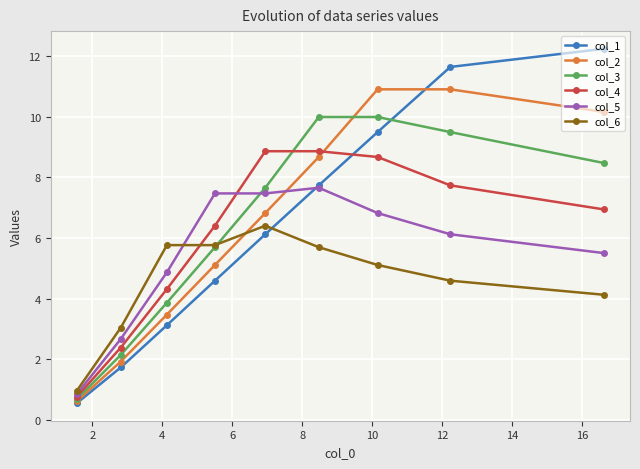

Reading left to right, what are all the values shown in this chart?

col_1: 0.6	1.7	3.1	4.6	6.1	7.7	9.5	11.6	12.2
col_2: 0.6	1.9	3.5	5.1	6.8	8.7	10.9	10.9	10.2
col_3: 0.7	2.1	3.9	5.7	7.7	10.0	10.0	9.5	8.5
col_4: 0.8	2.4	4.3	6.4	8.9	8.9	8.7	7.7	6.9
col_5: 0.9	2.7	4.9	7.5	7.5	7.7	6.8	6.1	5.5
col_6: 1.0	3.0	5.8	5.8	6.4	5.7	5.1	4.6	4.1